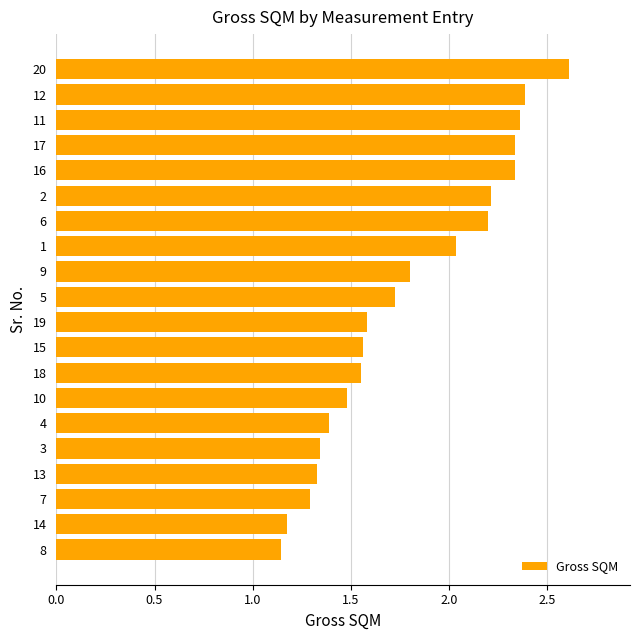

Which has a higher value, 16 or 20?

20